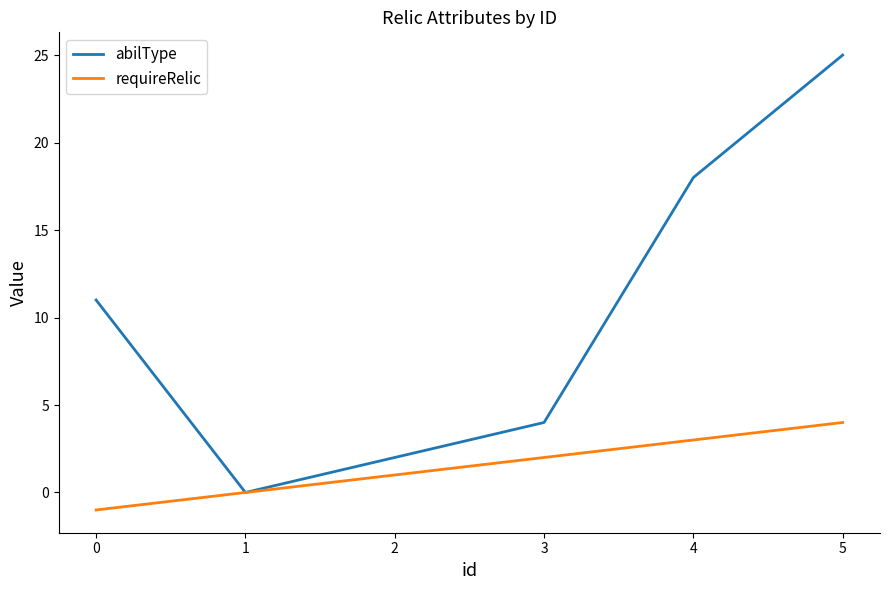

Rank the series by their average value, from highest to lowest.

abilType, requireRelic